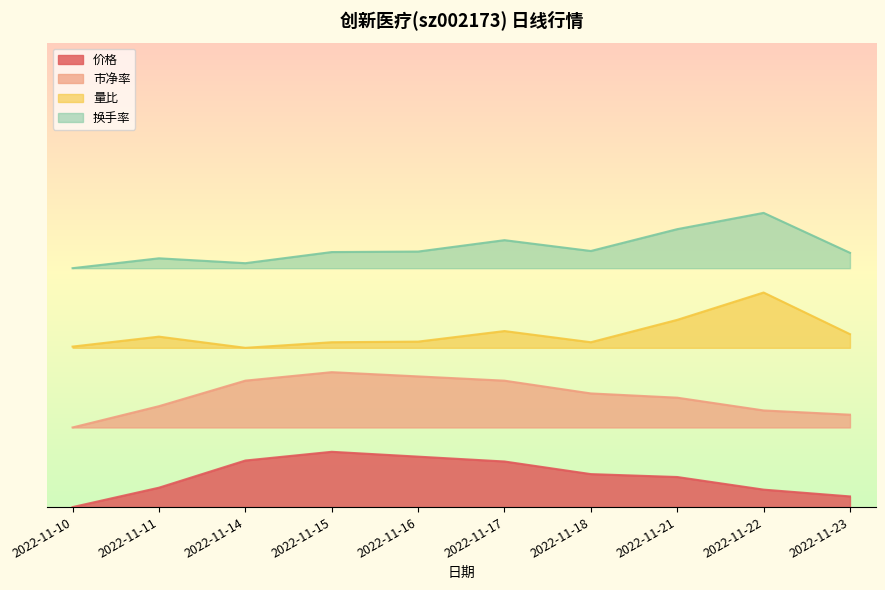

What are all the series names shown in the legend?

价格, 市净率, 量比, 换手率